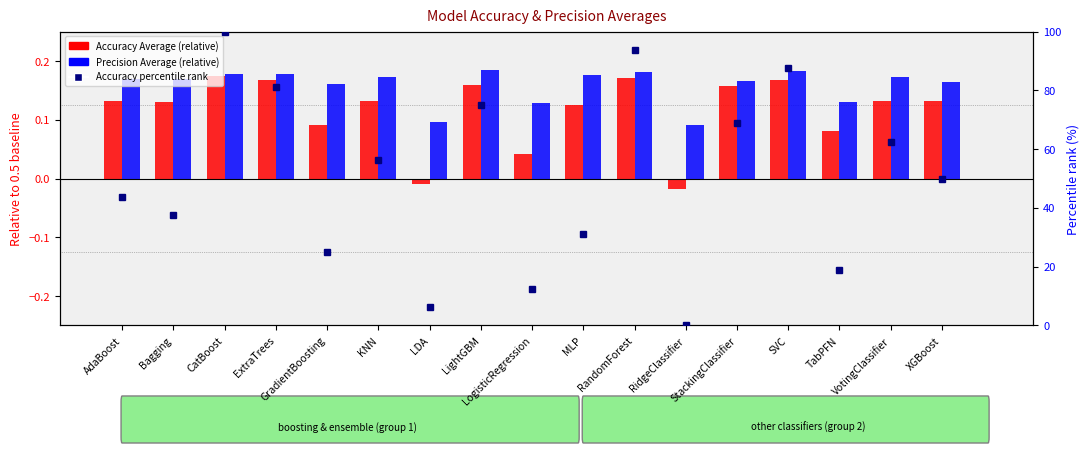

At how many categories does at least one series exceed 78?

4